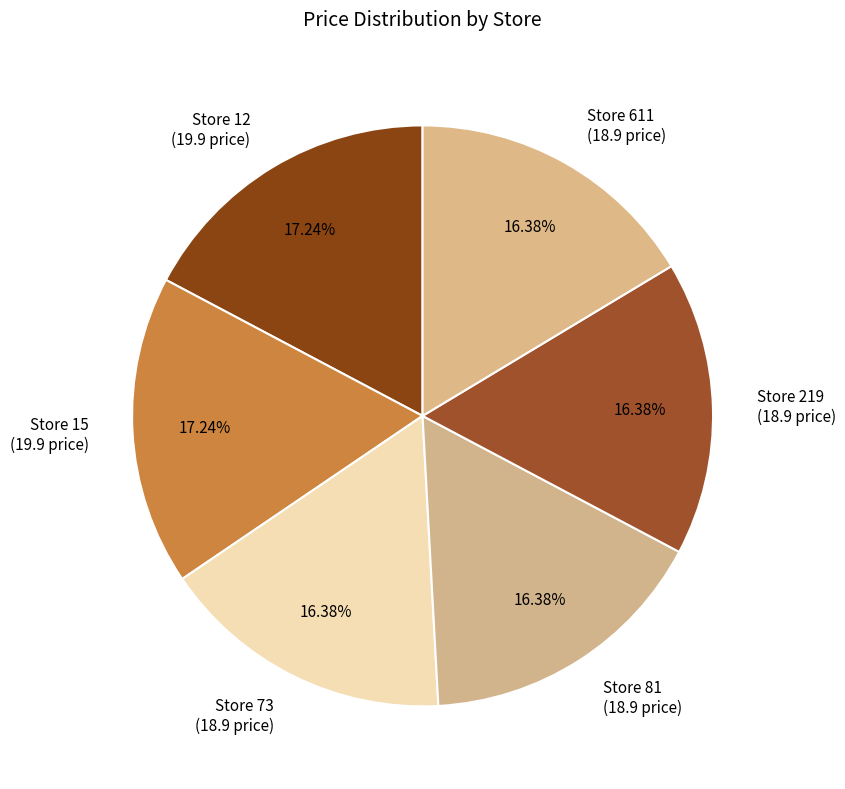

How many slices are in this pie chart?

6